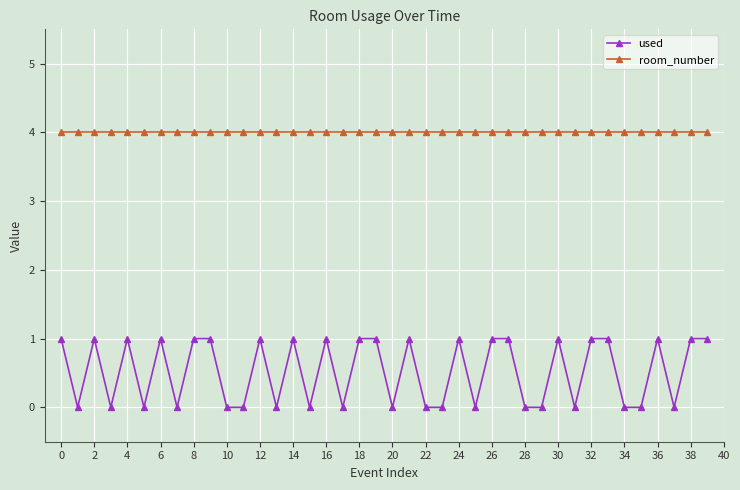

At how many categories does at least one series exceed 0?

40